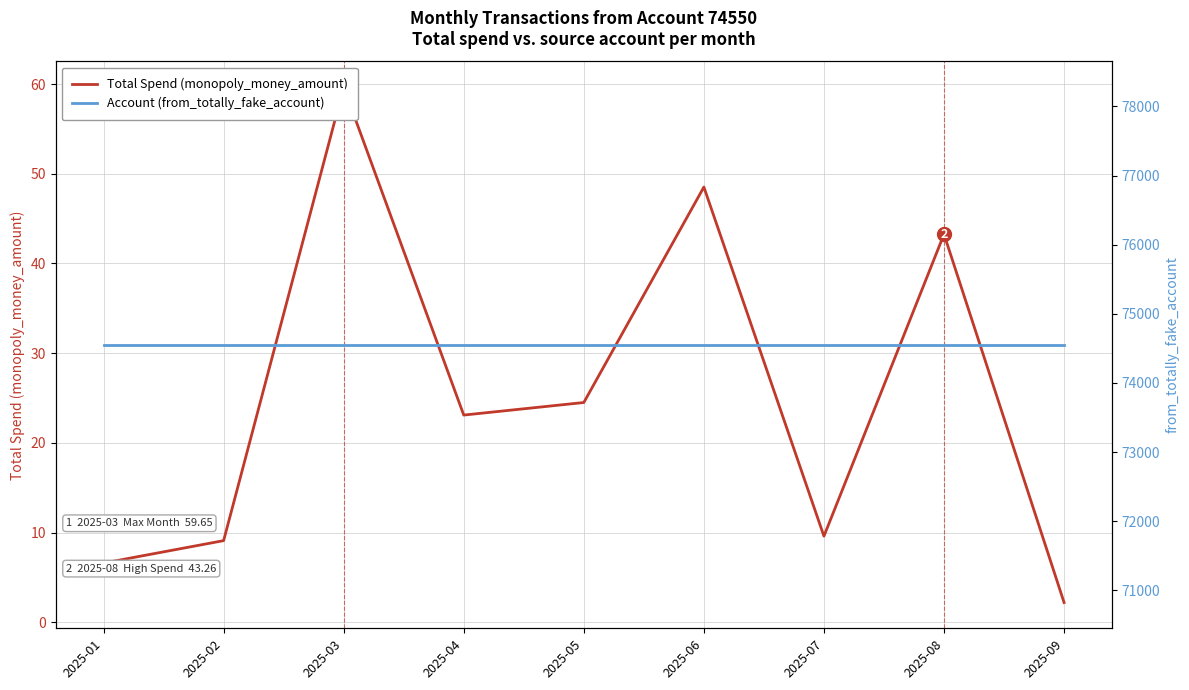

Reading left to right, what are all the values shown in this chart?

Total Spend (monopoly_money_amount): 2025-01=6.6	2025-02=9.1	2025-03=59.6	2025-04=23.1	2025-05=24.5	2025-06=48.5	2025-07=9.6	2025-08=43.3	2025-09=2.2
Account (from_totally_fake_account): 2025-01=74550.0	2025-02=74550.0	2025-03=74550.0	2025-04=74550.0	2025-05=74550.0	2025-06=74550.0	2025-07=74550.0	2025-08=74550.0	2025-09=74550.0